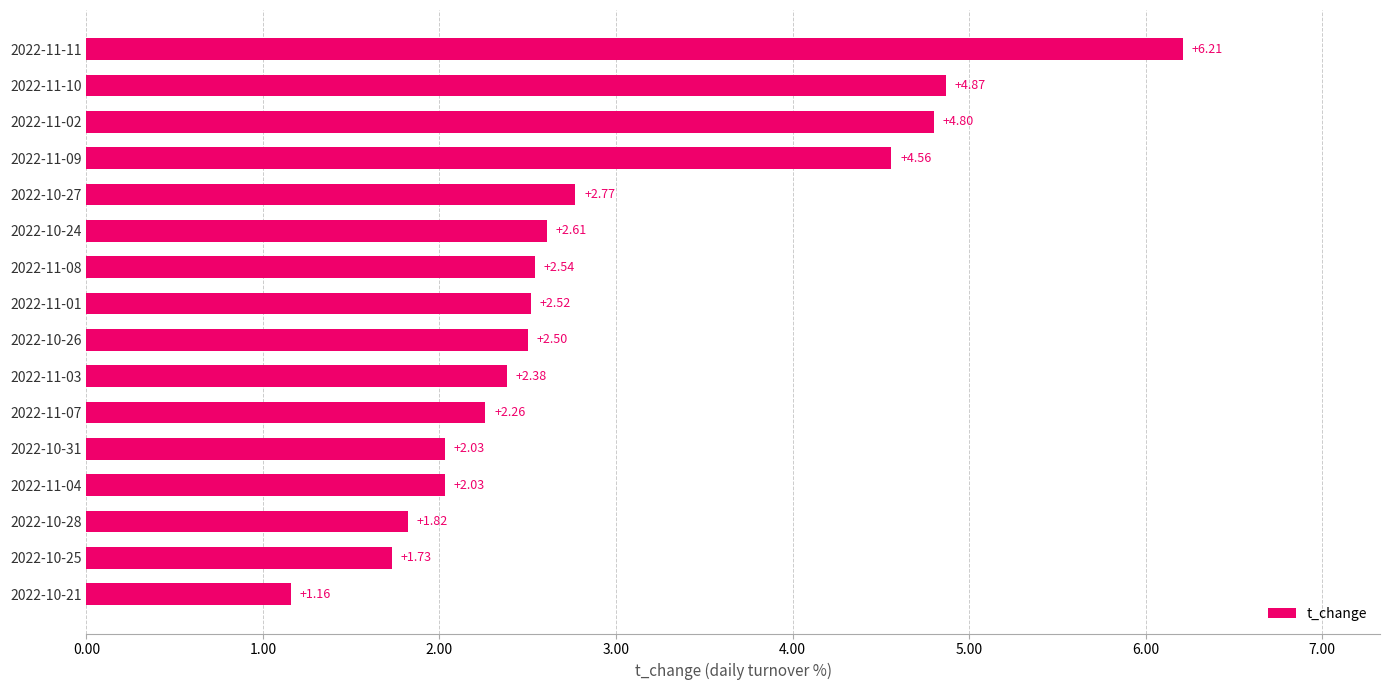

Approximately how many times larger is the value at 2022-11-07 compared to 2022-11-01?

0.9